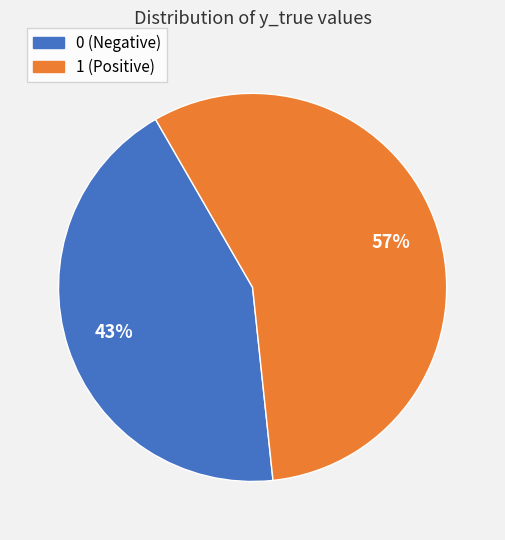

How many segments does this pie chart have?

2